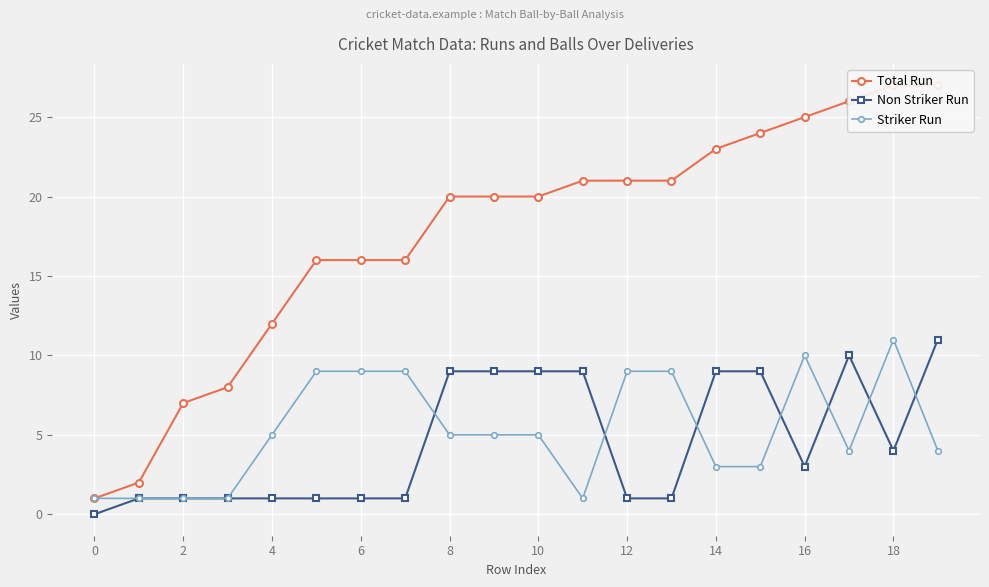

True or false: Non Striker Run has a value of 0 at 6.

False